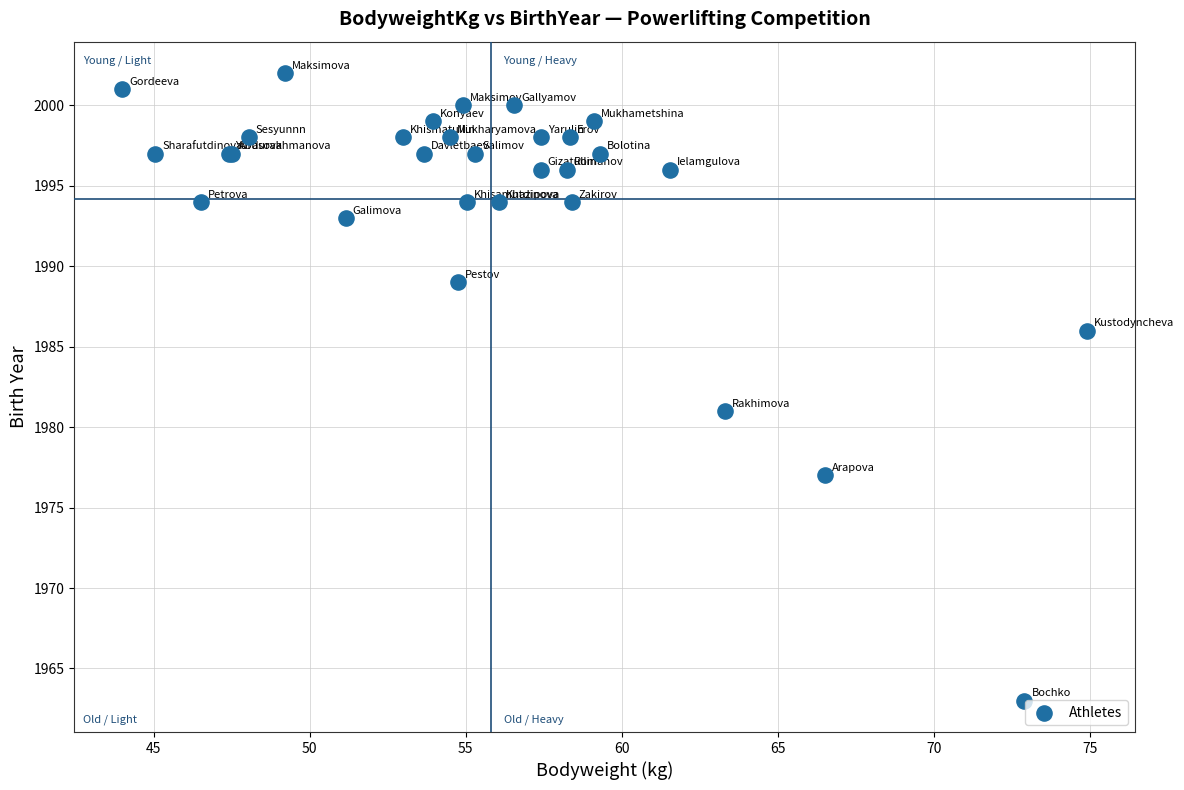

What Y value in the scatter plot is closest to 1982?

1981